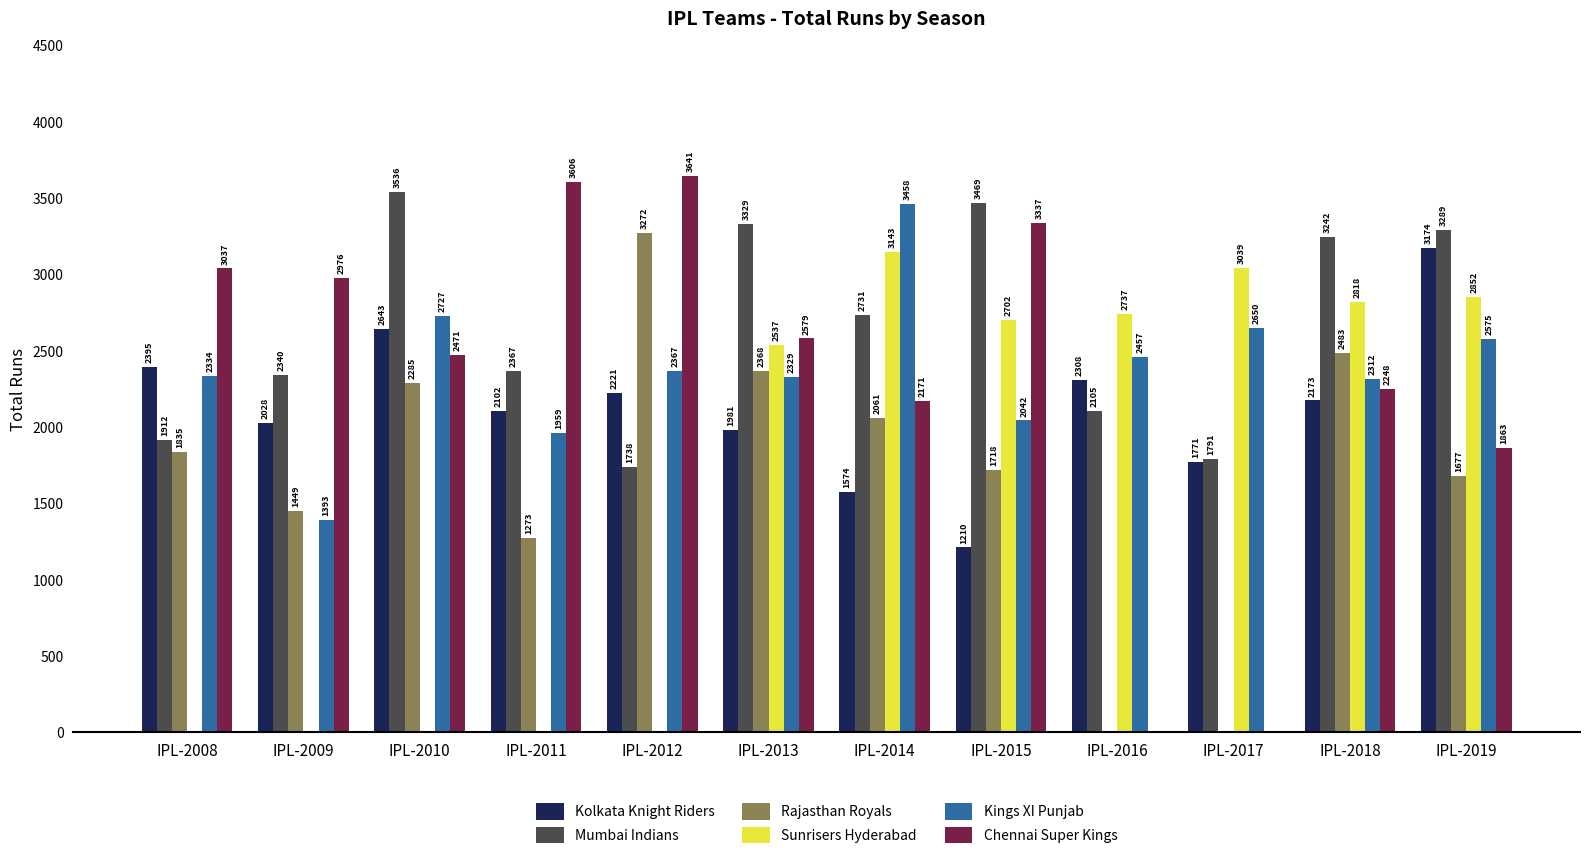

Are the bars grouped side by side (vs. stacked)?

Yes